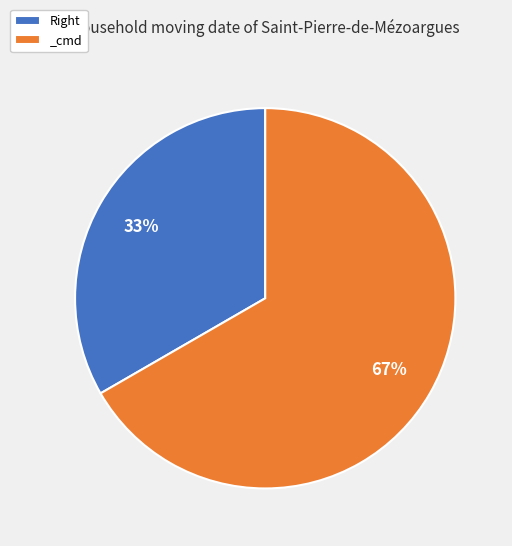

Is it true that _cmd is 55% of the pie?

False